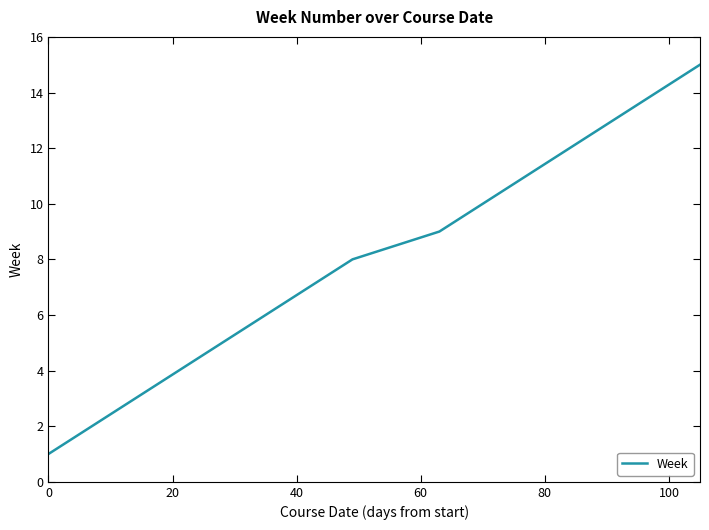

What is the difference between the maximum and minimum values?

14